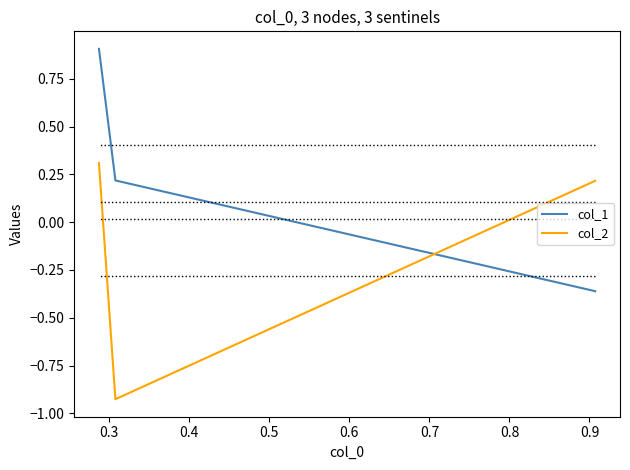

Which series has the largest total across all categories?

col_1